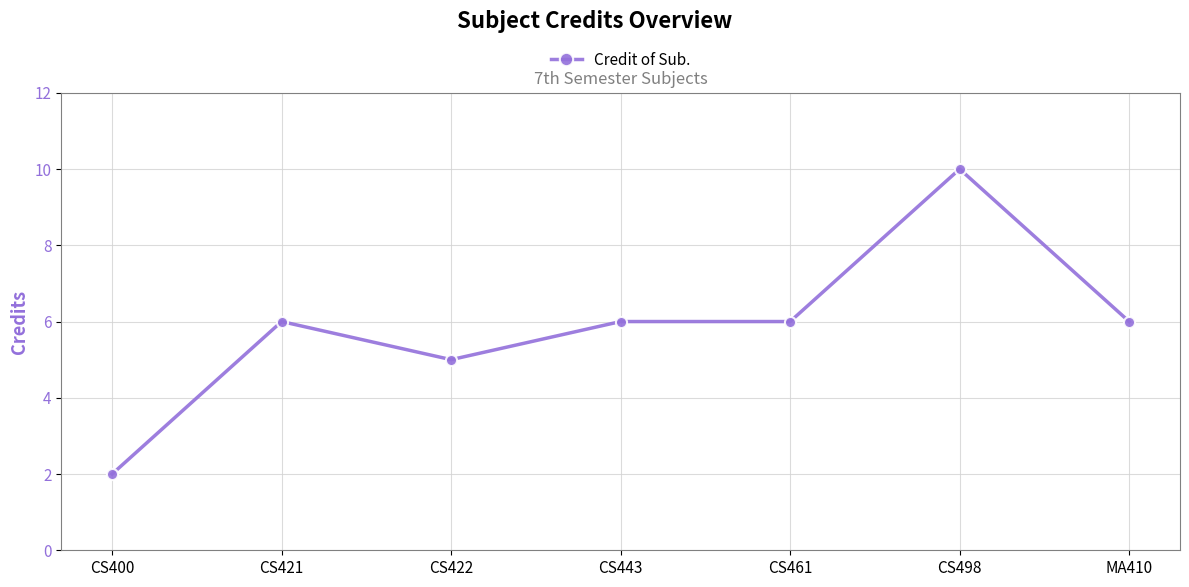

Reading right to left, transcribe all the data shown in this chart.

6	10	6	6	5	6	2